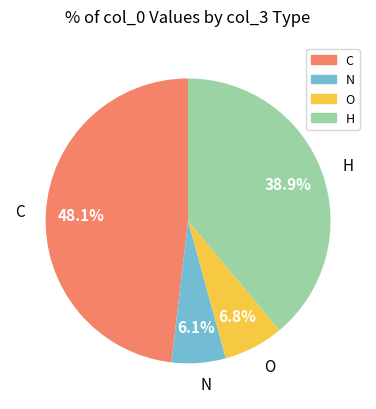

Is there a majority slice in this chart?

No